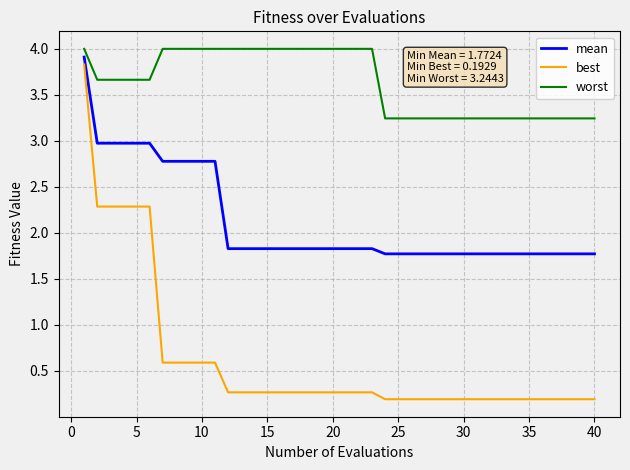

List the series in order of their overall mean, highest first.

worst, mean, best